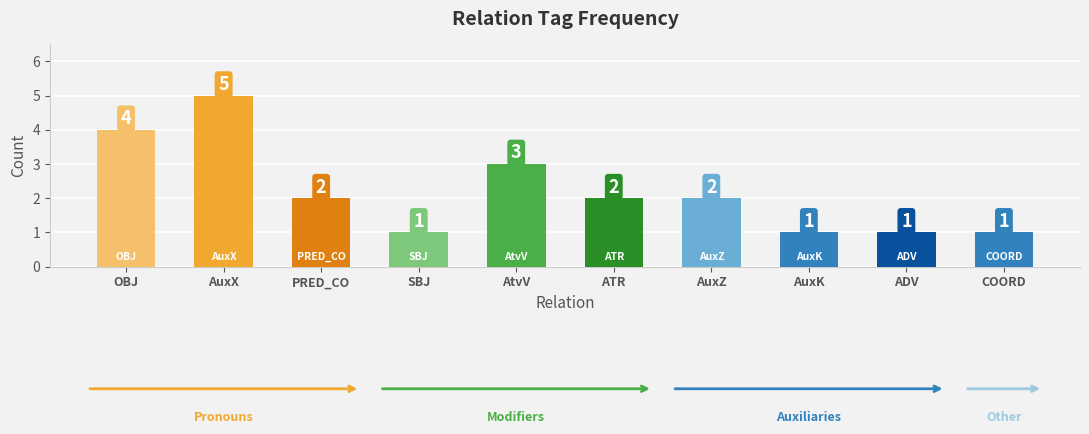

What is the maximum value shown in the chart?

5